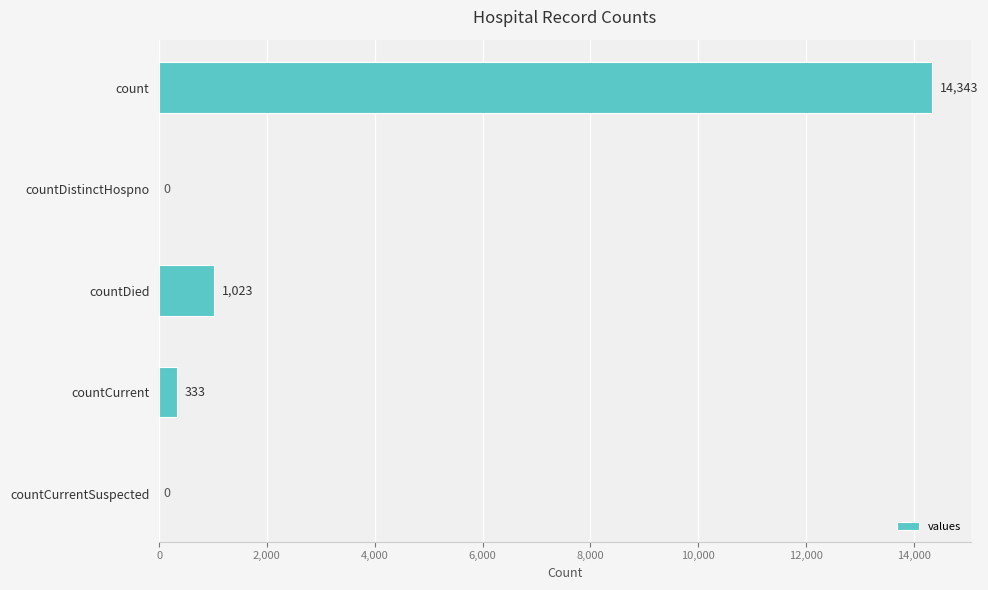

What is the greatest value displayed?

14343